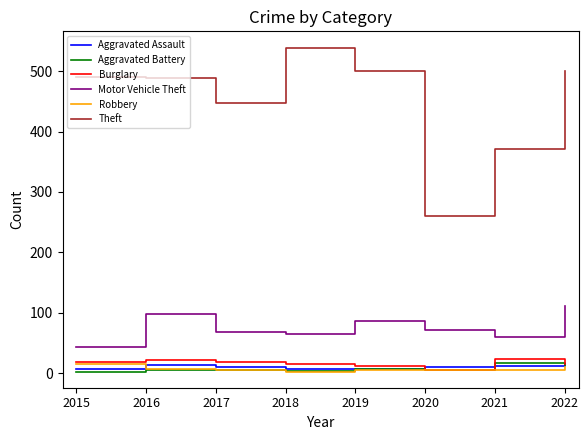

What is the minimum value for Theft?

261